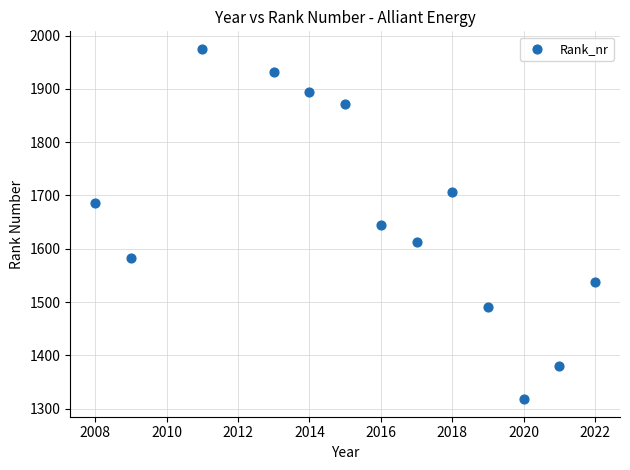

What is the range of Y values (max minus min)?

657